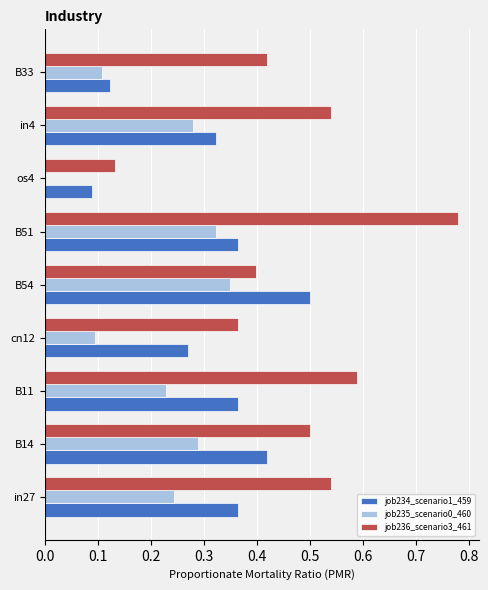

Count the number of categories in the chart.

9